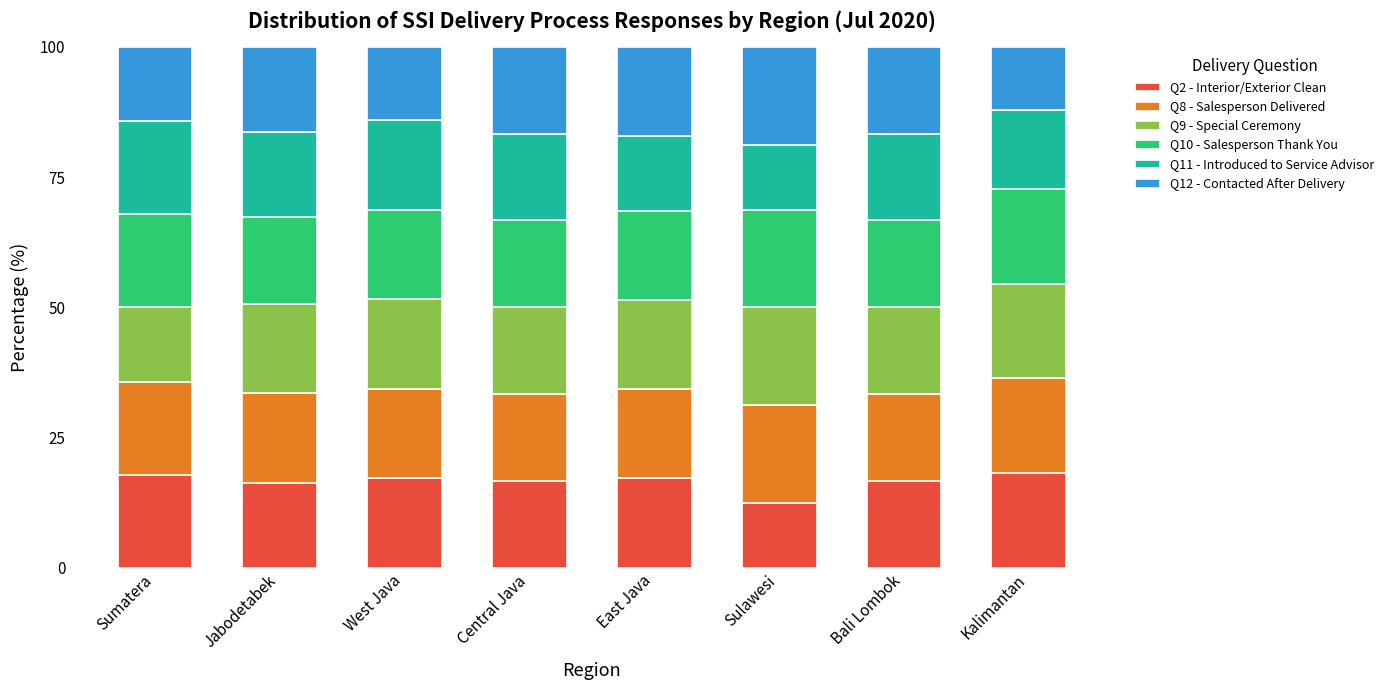

What is the maximum value for Q2 - Interior/Exterior Clean?

18.2